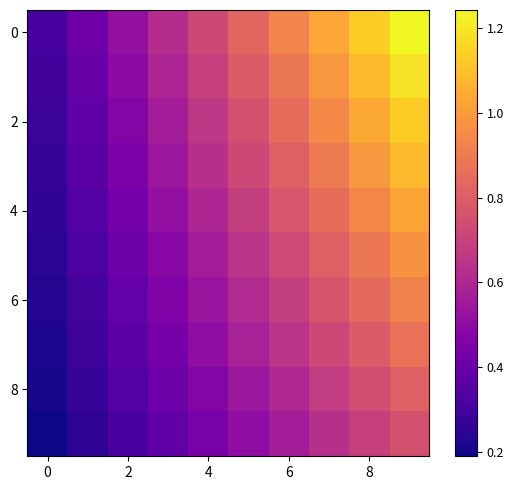

What is the maximum value shown in the chart?

1.2